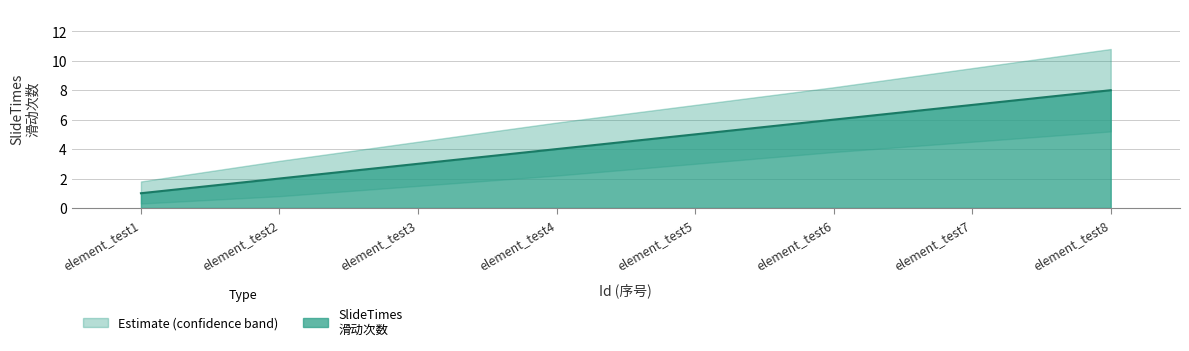

What is the value of the SlideTimes point at the 7th from the left?

7.0